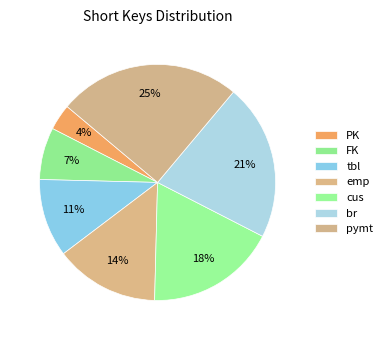

Count the number of slices in the pie.

7